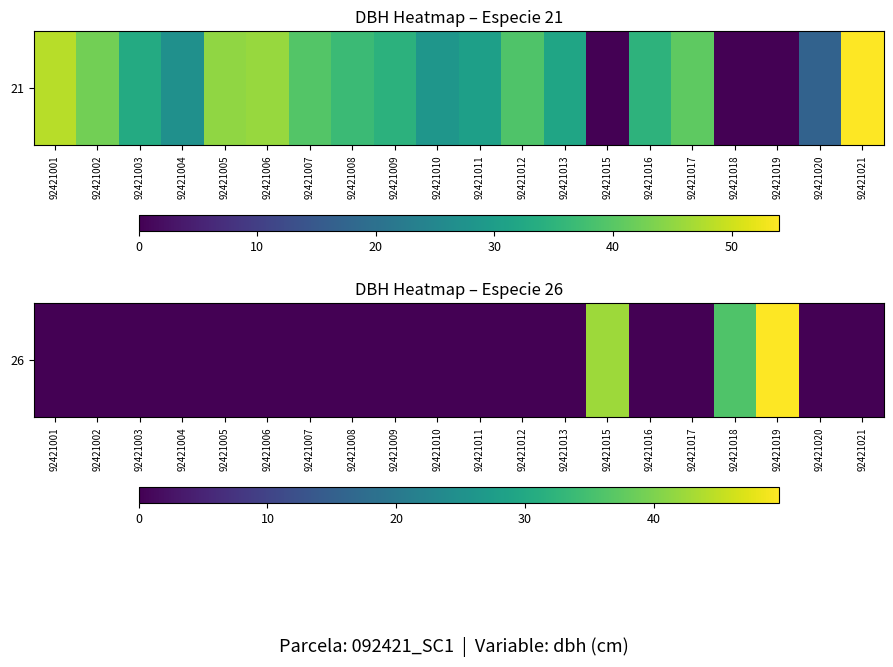

The value at 92421021 is 0.0. True or false?

True